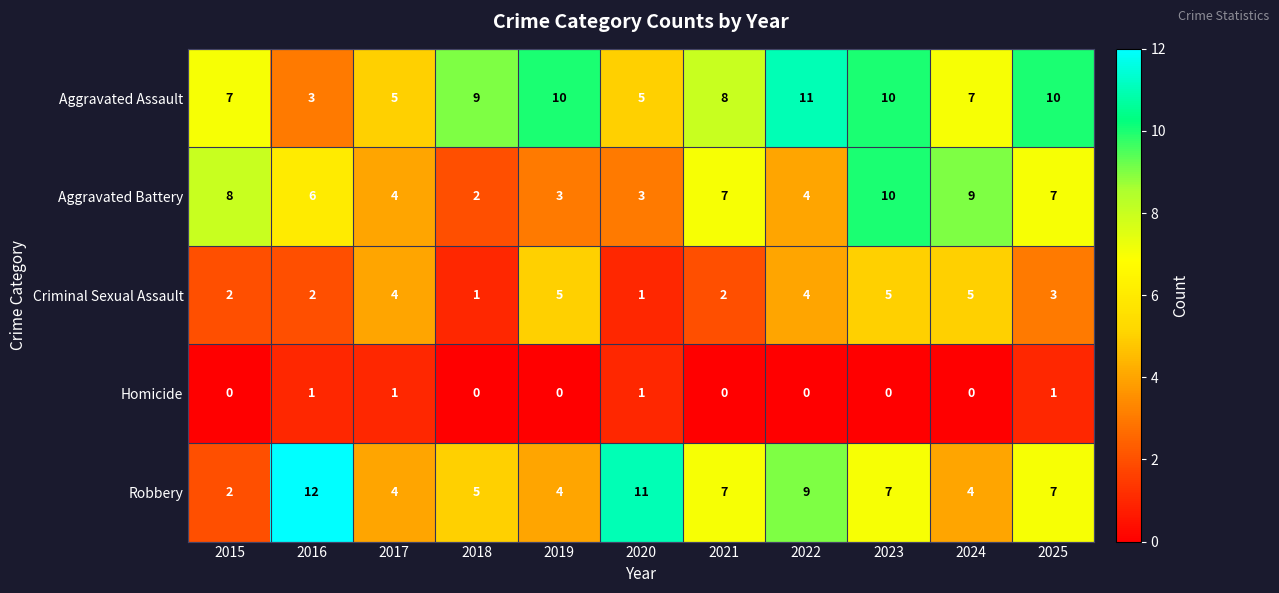

What is the lowest value of the Aggravated Assault series?

3